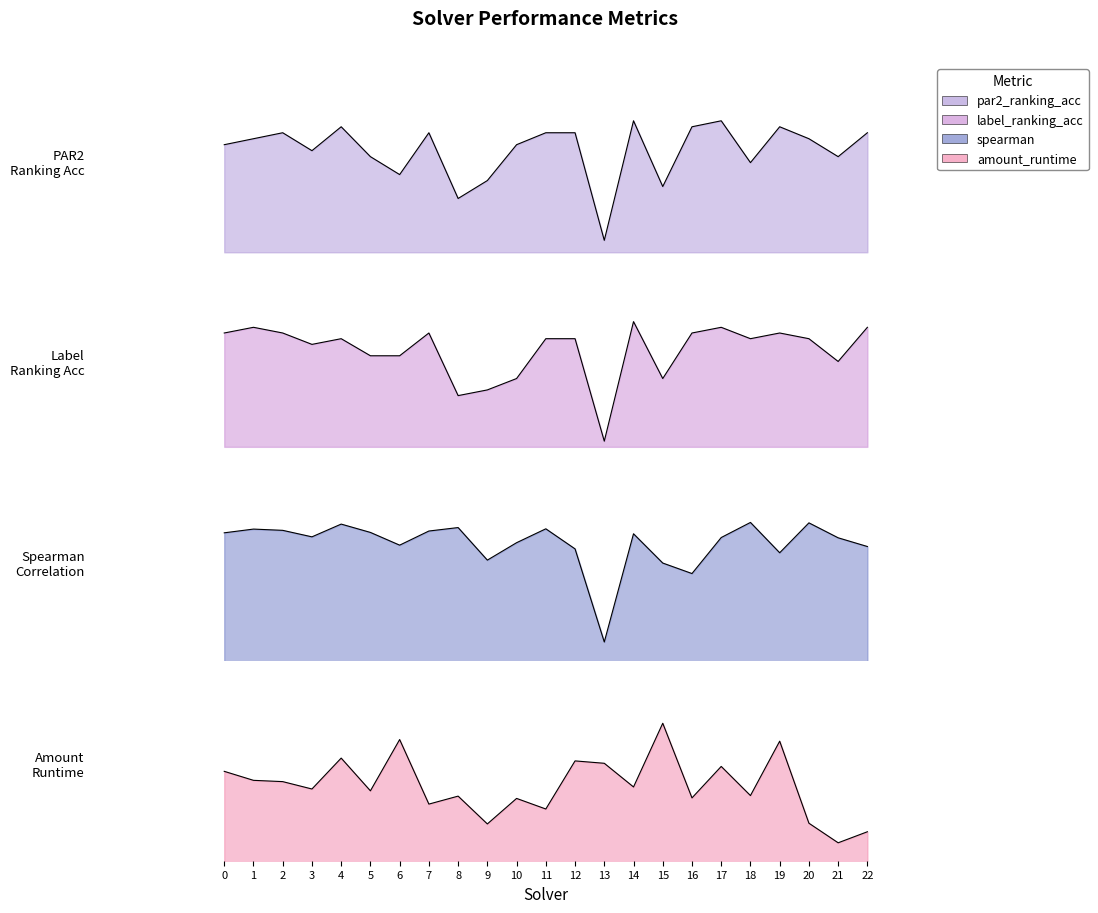

List the series in order of their peak value, highest first.

par2_ranking_acc, label_ranking_acc, spearman, amount_runtime